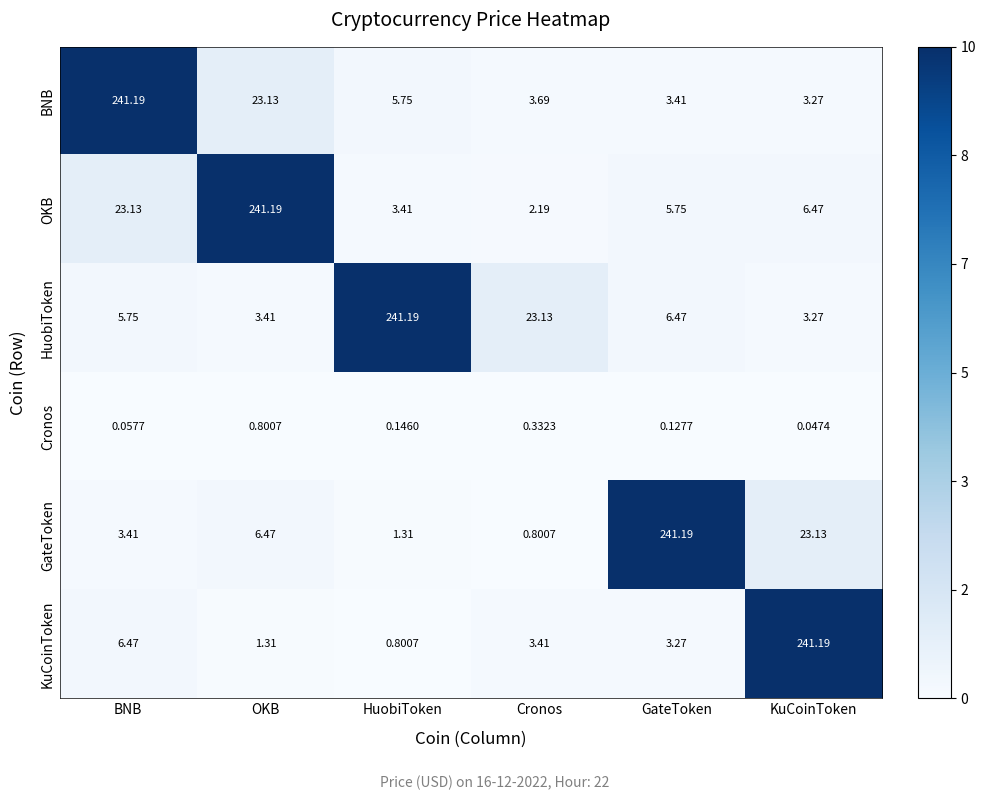

Rank the series at HuobiToken from lowest to highest value.

Cronos, KuCoinToken, GateToken, OKB, BNB, HuobiToken